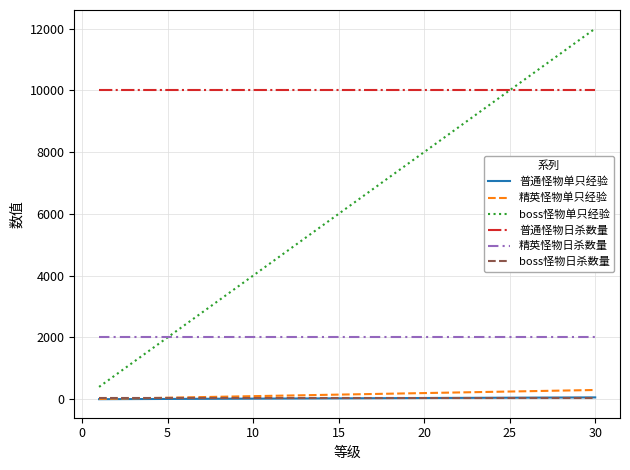

Which series has the widest spread of values?

boss怪物单只经验